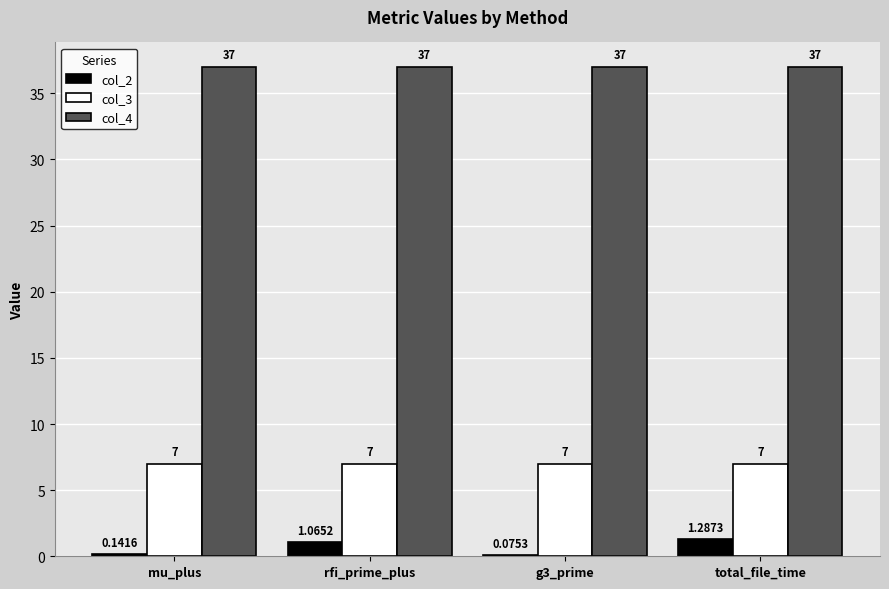

Which series has the largest total across all categories?

col_4